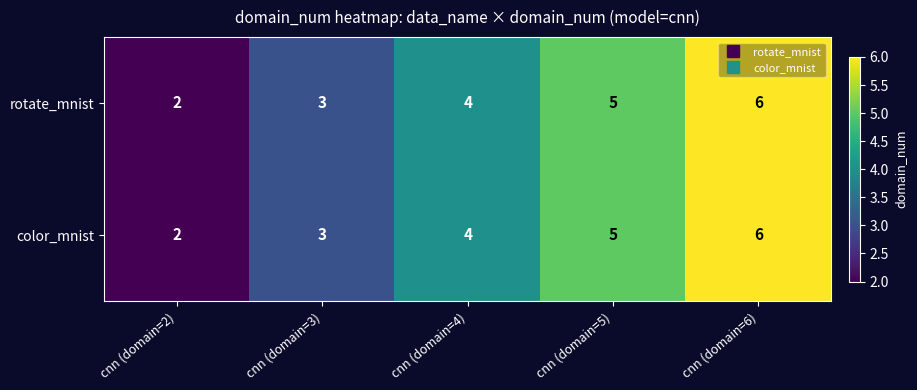

How many color_mnist values are between 3 and 5?

3